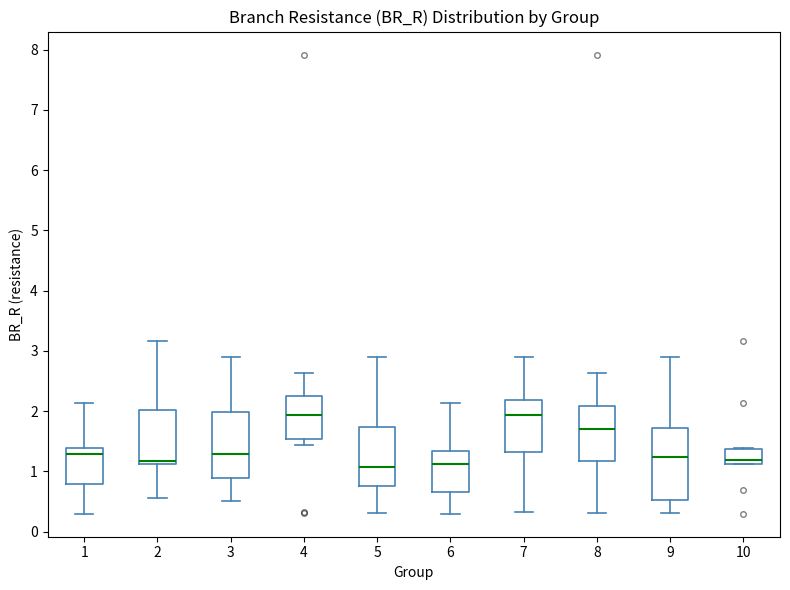

Reading left to right, transcribe this box plot: for each box, give where its median line is, the range the box spans, and where its two whiskers end, as read against the y-axis. The values are not printed on the chart, so give them approximately, as read against the axis.

1: median 1.3, box 0.8 to 1.4, whiskers 0.3 to 2.1
2: median 1.2, box 1.1 to 2.0, whiskers 0.6 to 3.2
3: median 1.3, box 0.9 to 2.0, whiskers 0.5 to 2.9
4: median 1.9, box 1.5 to 2.3, whiskers 1.4 to 2.6
5: median 1.1, box 0.8 to 1.7, whiskers 0.3 to 2.9
6: median 1.1, box 0.7 to 1.3, whiskers 0.3 to 2.1
7: median 1.9, box 1.3 to 2.2, whiskers 0.3 to 2.9
8: median 1.7, box 1.2 to 2.1, whiskers 0.3 to 2.6
9: median 1.2, box 0.5 to 1.7, whiskers 0.3 to 2.9
10: median 1.2, box 1.1 to 1.4, whiskers 1.1 to 1.4